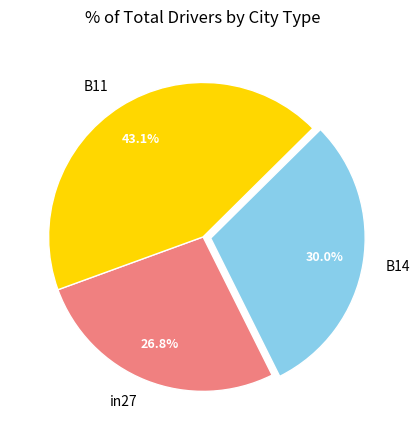

How many slices are in this pie chart?

3